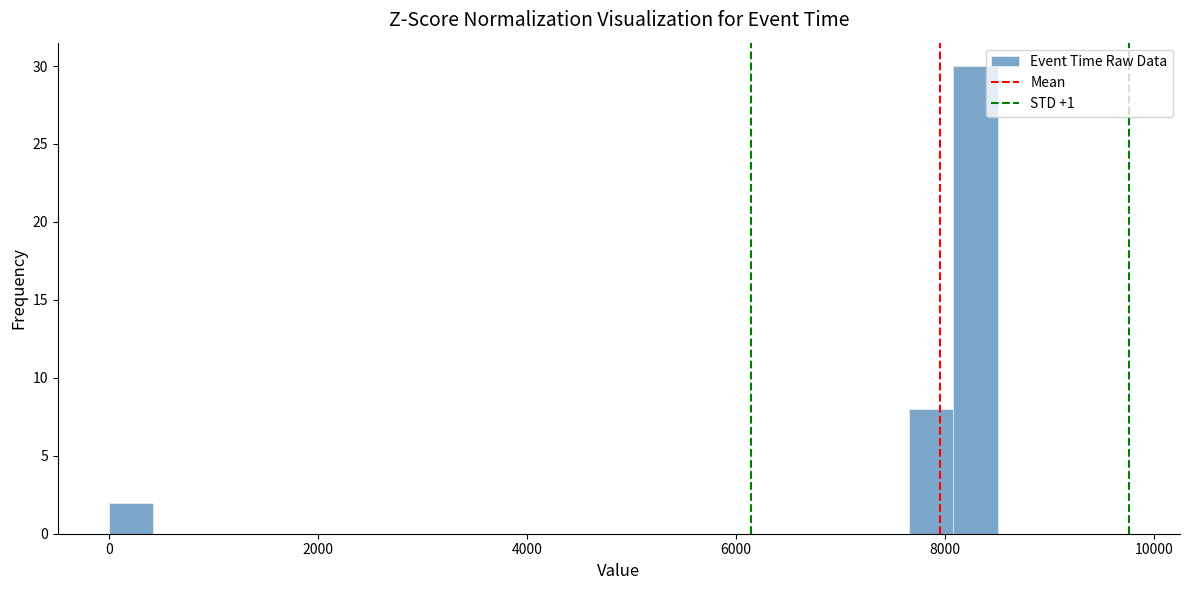

Around what value on the x-axis is the tallest bar? Give the approximate position of its centre, as read against the axis.

8200